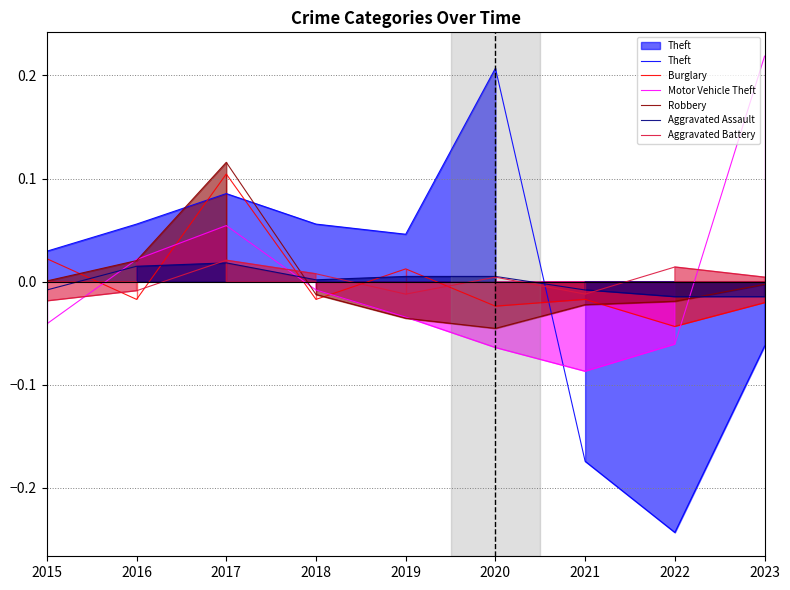

At which category is the sum across all series the highest?

2017